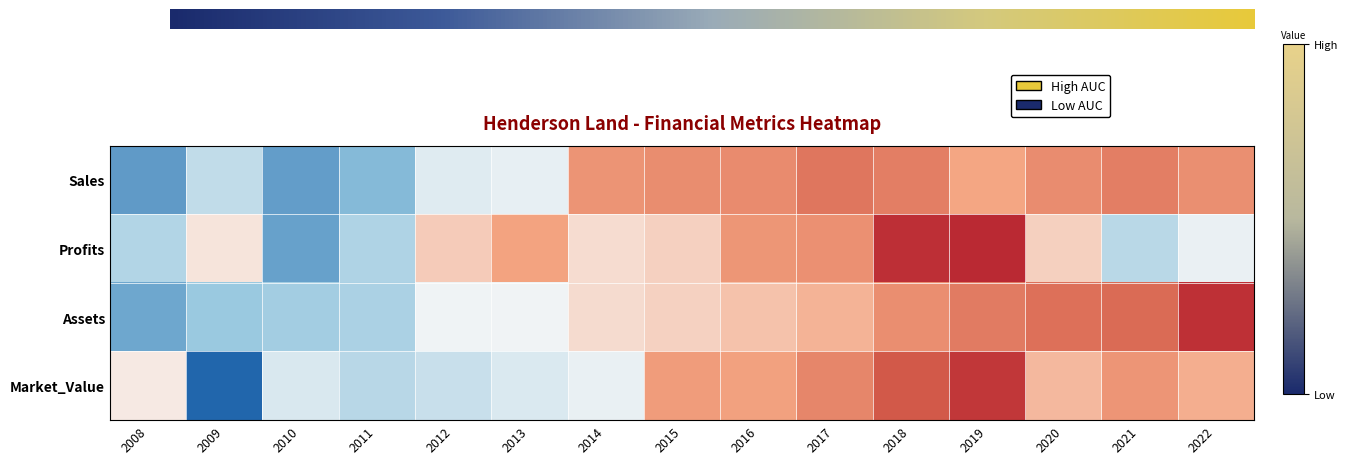

Reading right to left, list all the values displayed in this chart.

Sales: 2022=0.7	2021=0.9	2020=0.8	2019=0.4	2018=0.9	2017=1.0	2016=0.8	2015=0.7	2014=0.6	2013=-0.6	2012=-0.6	2011=-1.4	2010=-1.7	2009=-0.9	2008=-1.7
Profits: 2022=-0.5	2021=-1.0	2020=-0.0	2019=2.0	2018=1.9	2017=0.7	2016=0.6	2015=-0.0	2014=-0.1	2013=0.5	2012=0.0	2011=-1.1	2010=-1.7	2009=-0.2	2008=-1.0
Assets: 2022=1.9	2021=1.2	2020=1.1	2019=1.0	2018=0.7	2017=0.3	2016=0.1	2015=-0.0	2014=-0.1	2013=-0.5	2012=-0.5	2011=-1.1	2010=-1.2	2009=-1.2	2008=-1.6
Market_Value: 2022=0.3	2021=0.6	2020=0.2	2019=1.8	2018=1.4	2017=0.8	2016=0.5	2015=0.5	2014=-0.6	2013=-0.7	2012=-0.8	2011=-1.0	2010=-0.7	2009=-2.2	2008=-0.3